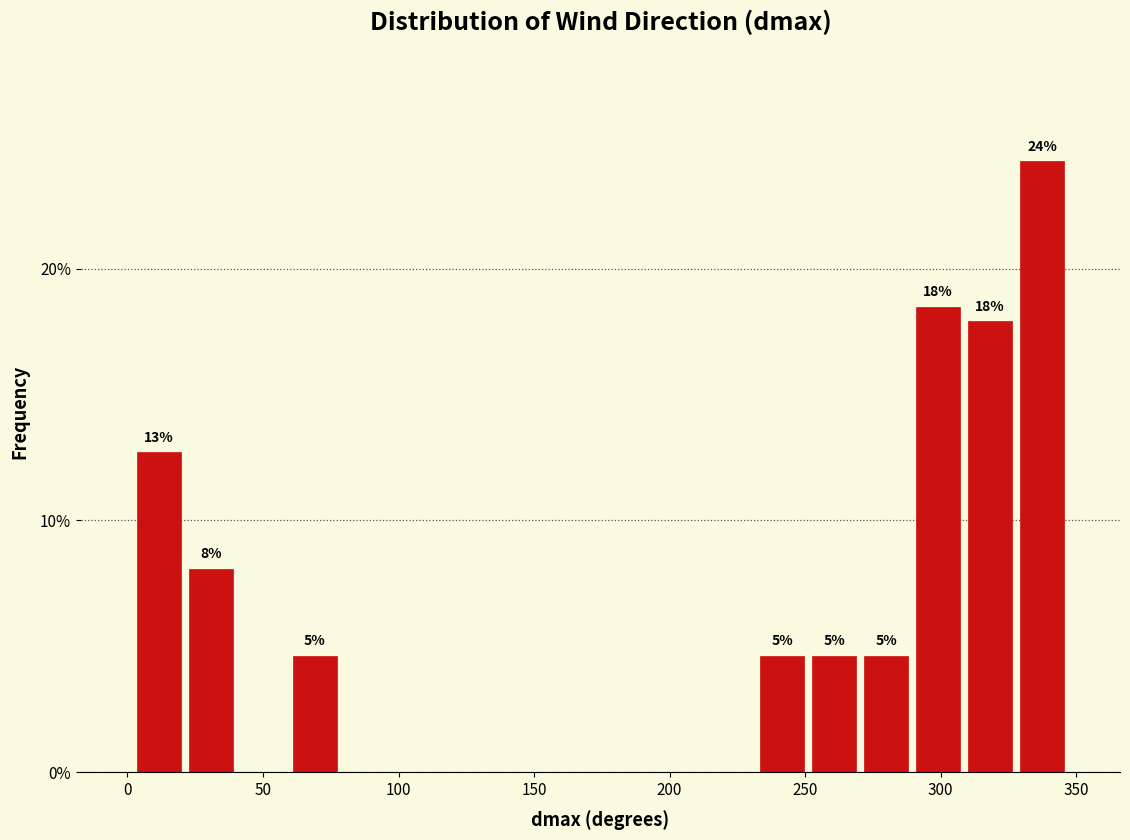

Read against the x-axis, roughly where is the centre of the tallest bar?

335